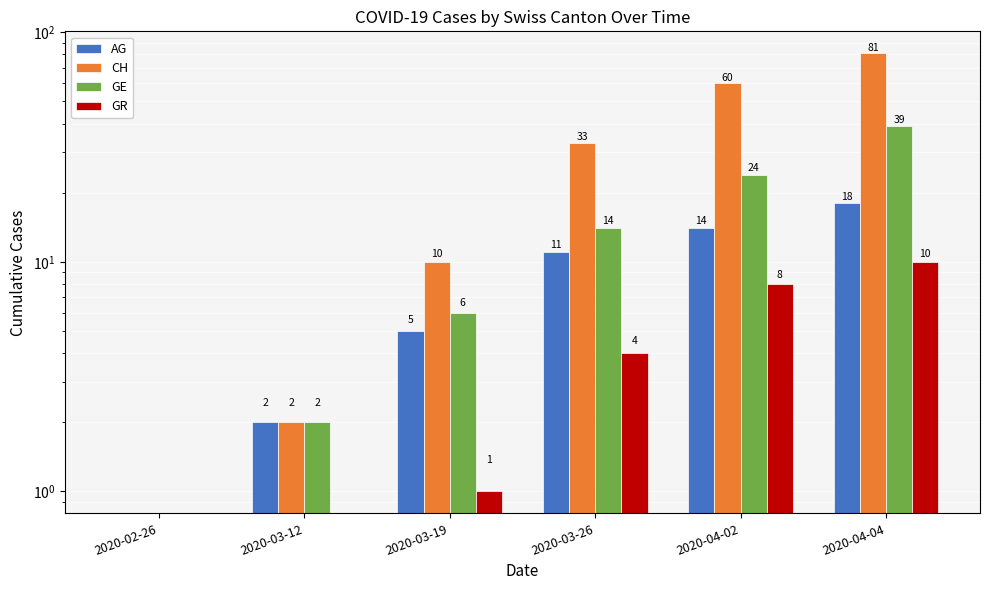

What is the total value across all series at 2020-03-19?

22